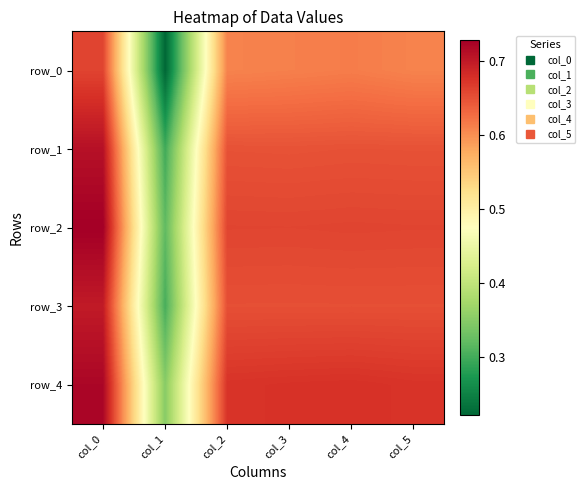

Which series has the widest spread of values?

row_0